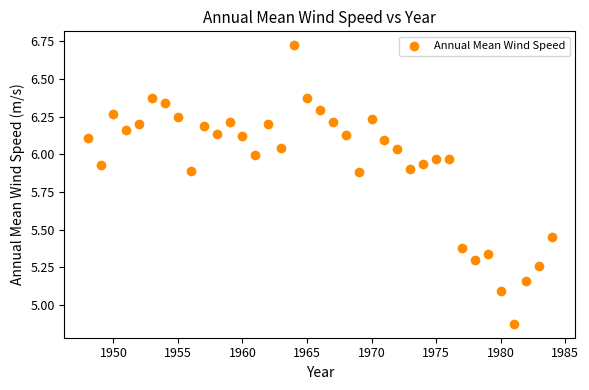

What Y value in the scatter plot is closest to 5?

5.1